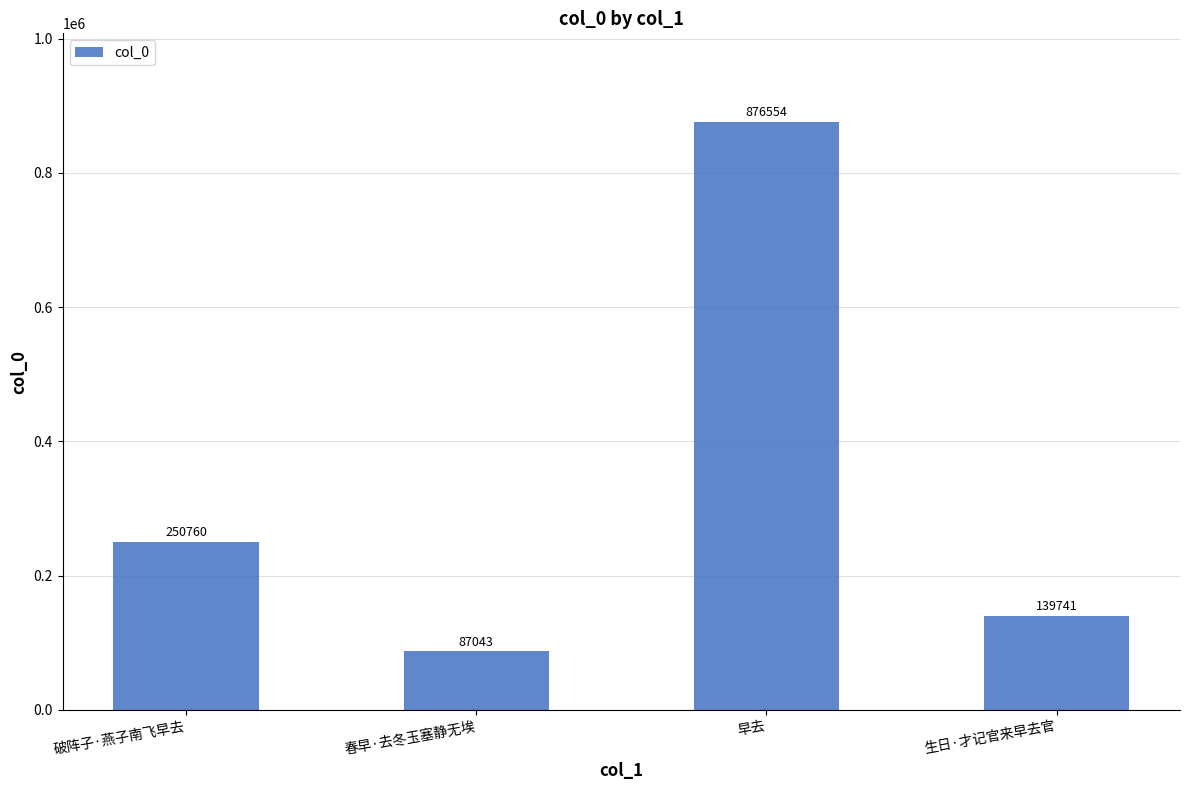

How many distinct data groups are displayed?

1